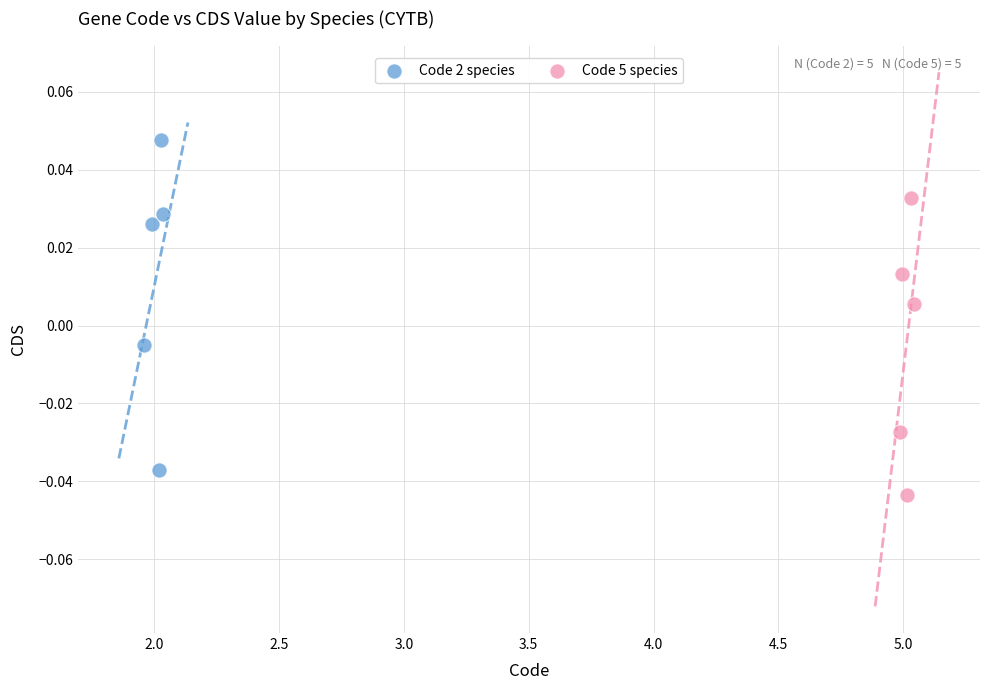

Which series contains the highest Y value?

Code 2 species